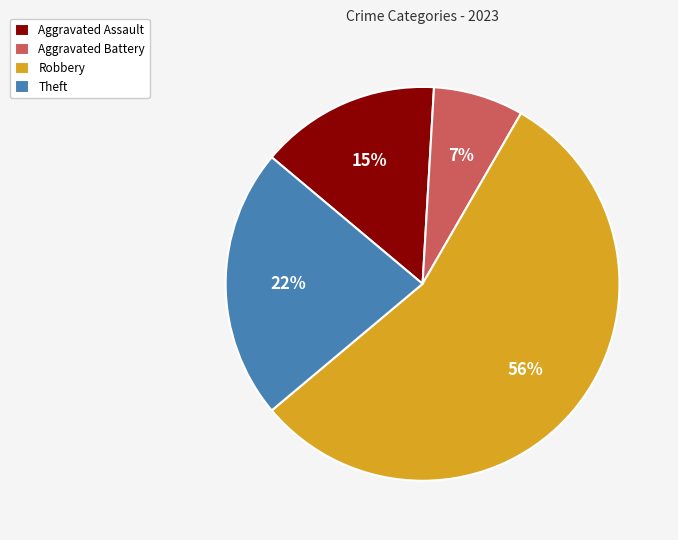

To the nearest percent, what is the combined percentage of Aggravated Battery and Aggravated Assault?

22%